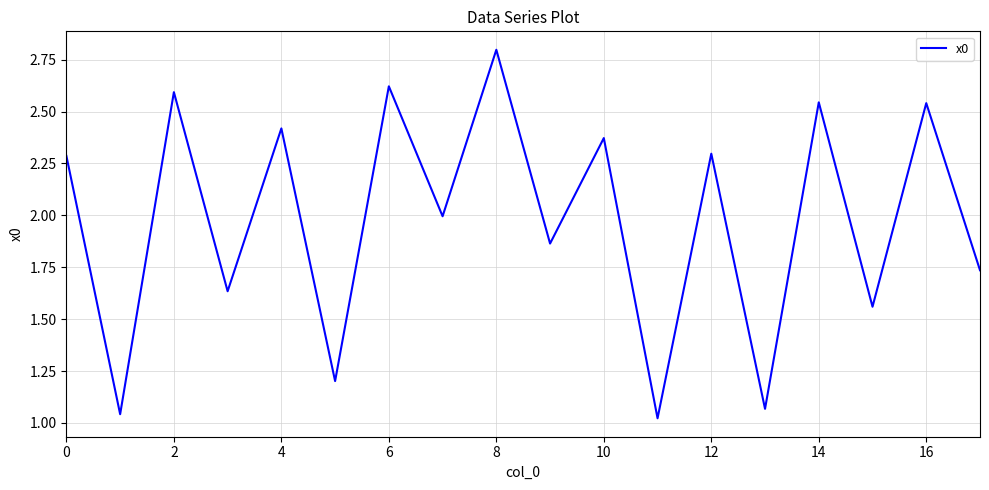

What is the maximum value shown in the chart?

2.8